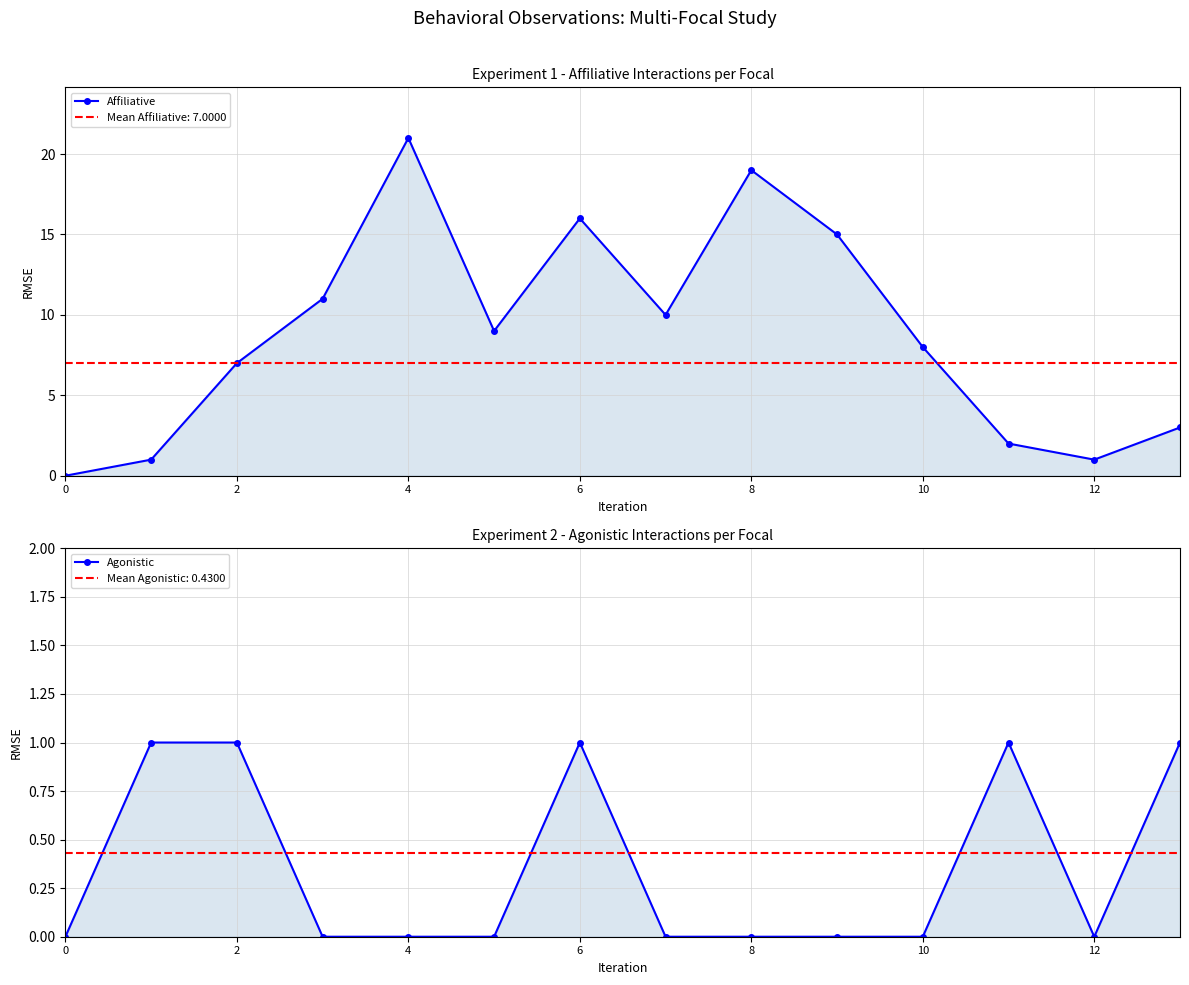

How many data points does each series have?

14